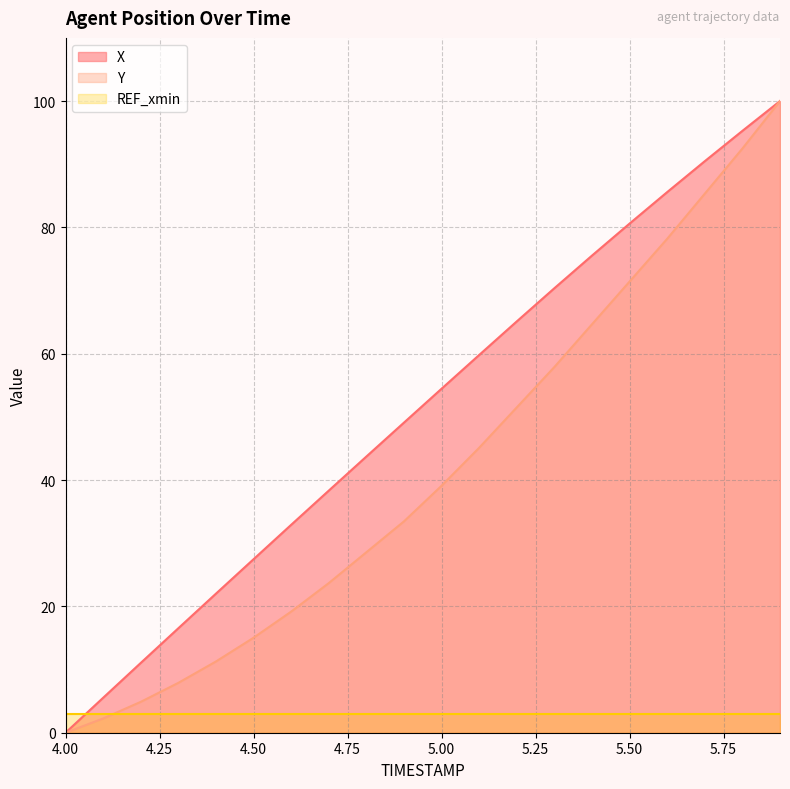

True or false: X has more than 0 interior local peaks.

False